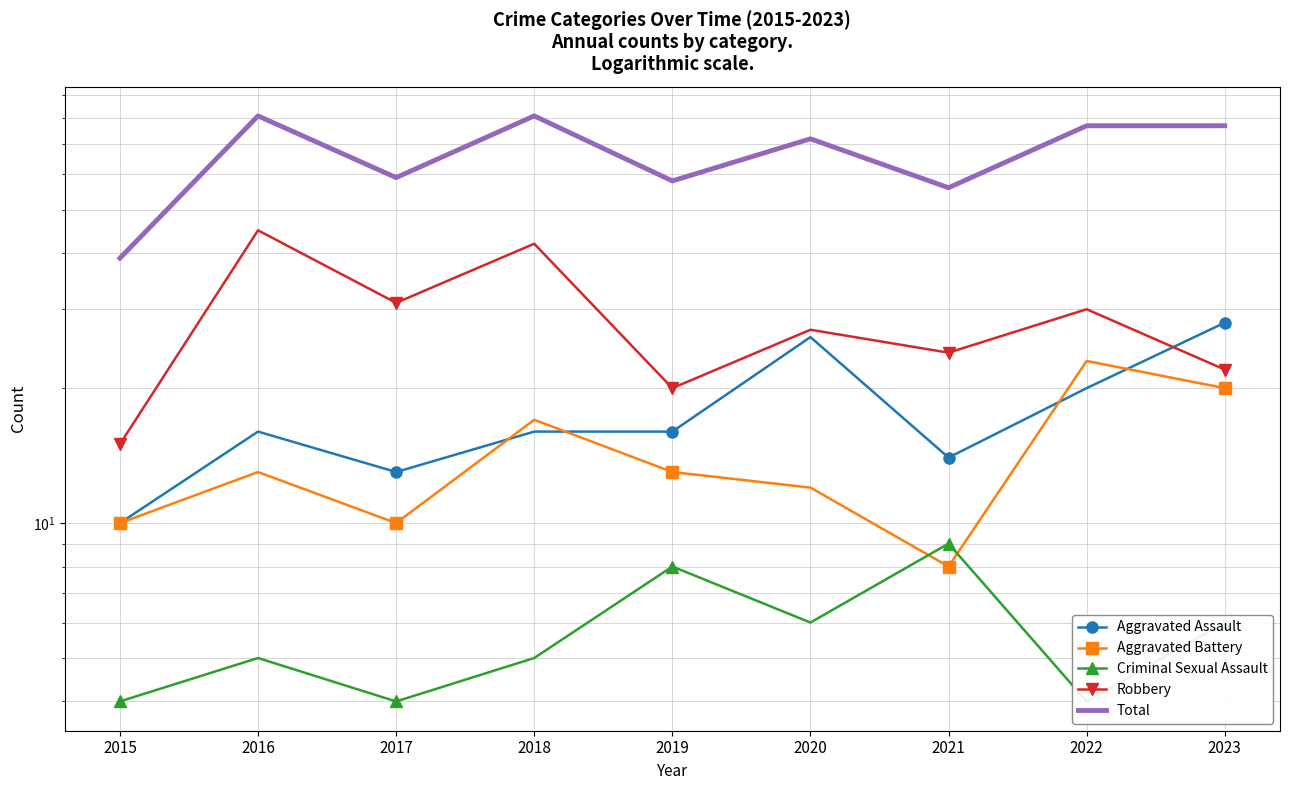

What is the average value of the Total series?

67